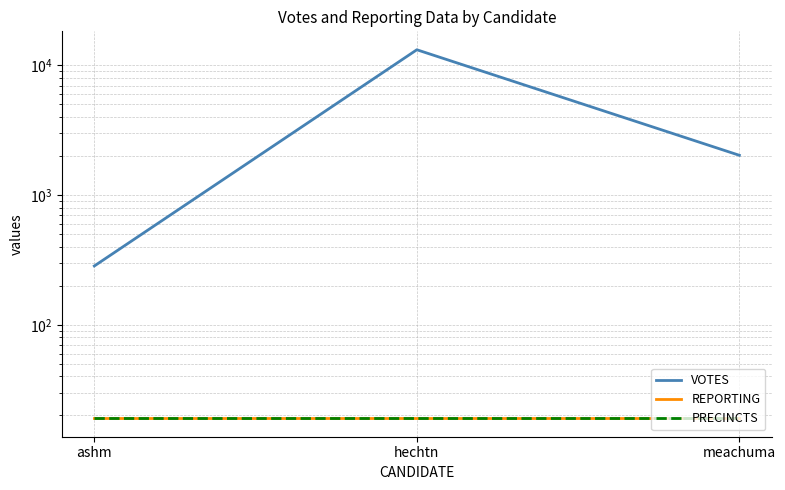

What are all the series names shown in the legend?

VOTES, REPORTING, PRECINCTS